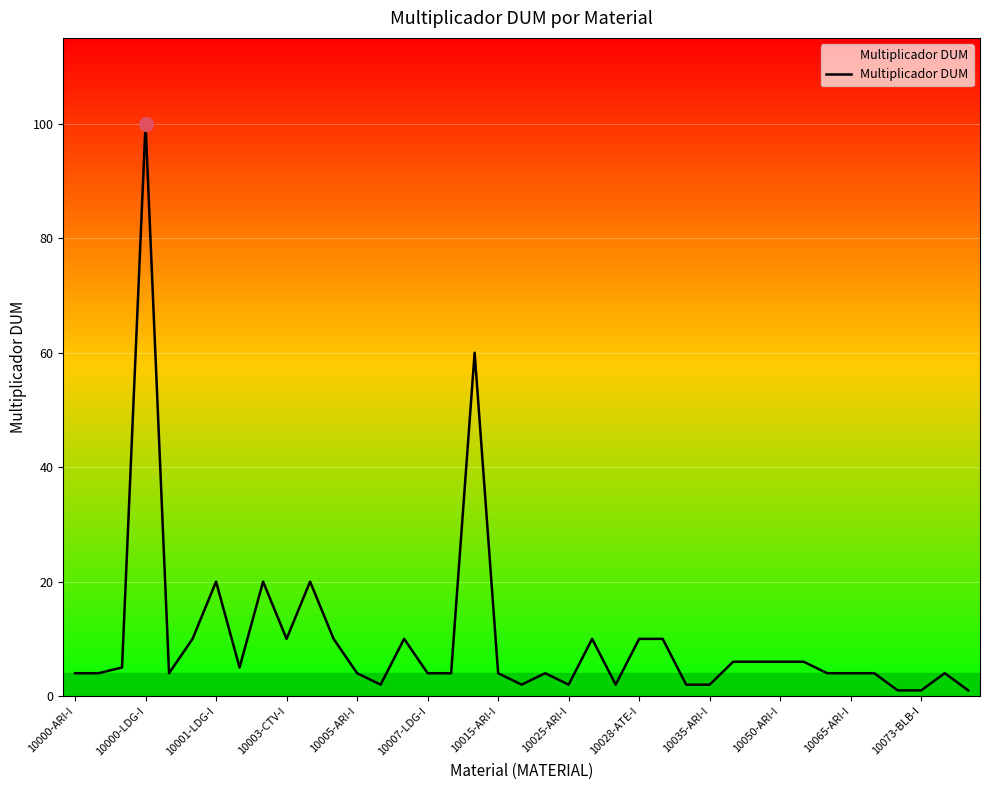

What is the difference between the maximum and minimum values?

99